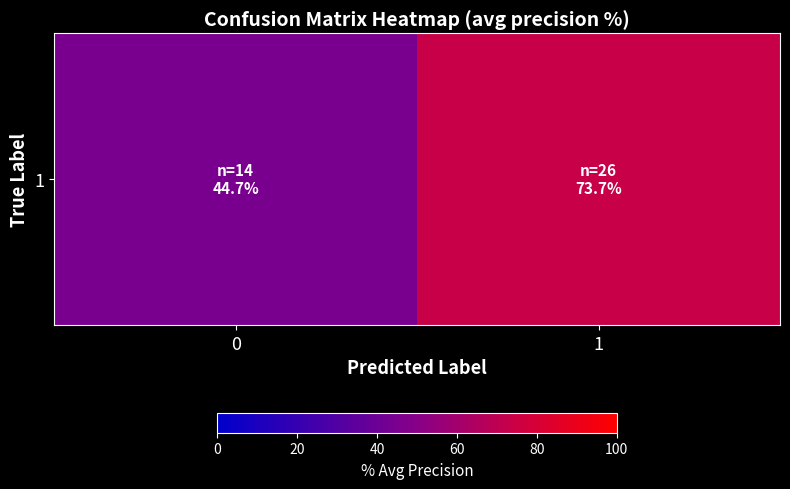

Reading right to left, extract all data points from this chart.

1=73.7	0=44.7